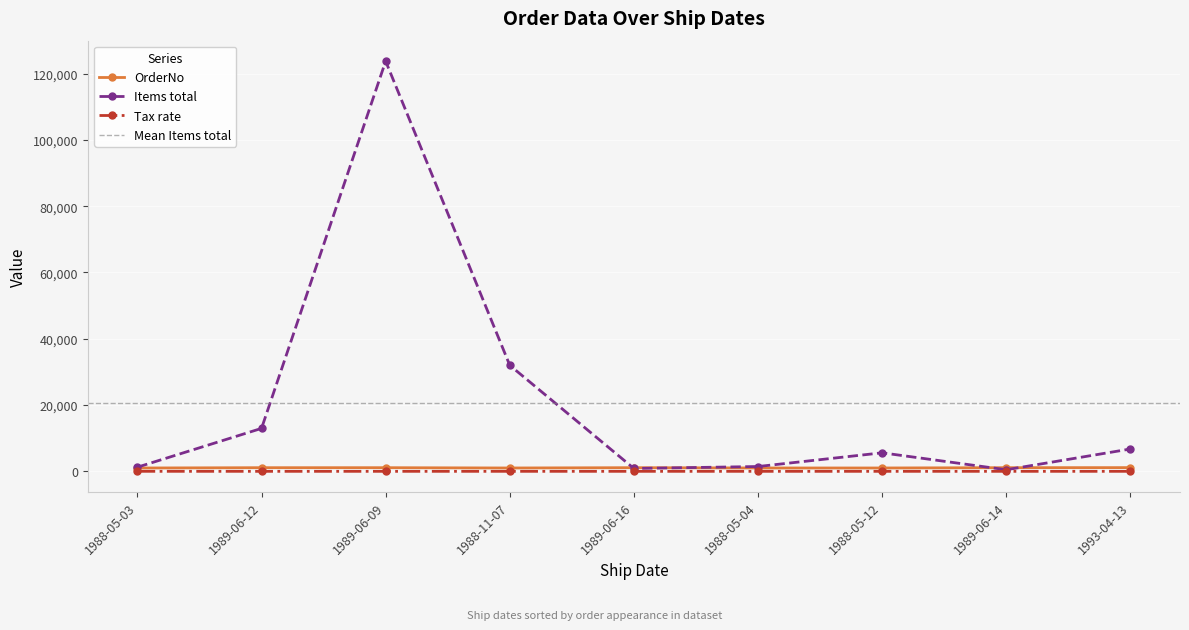

Is it true that Items total equals 1250.0 at 1988-05-03?

True